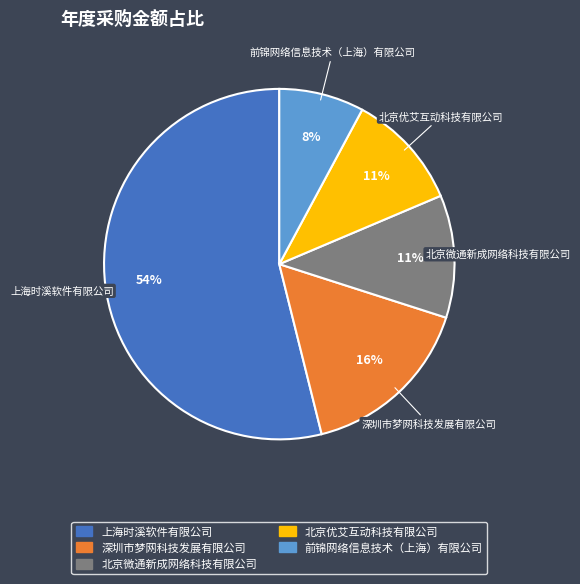

Do 北京优艾互动科技有限公司 and 上海时溪软件有限公司 together represent more than half of the pie?

Yes